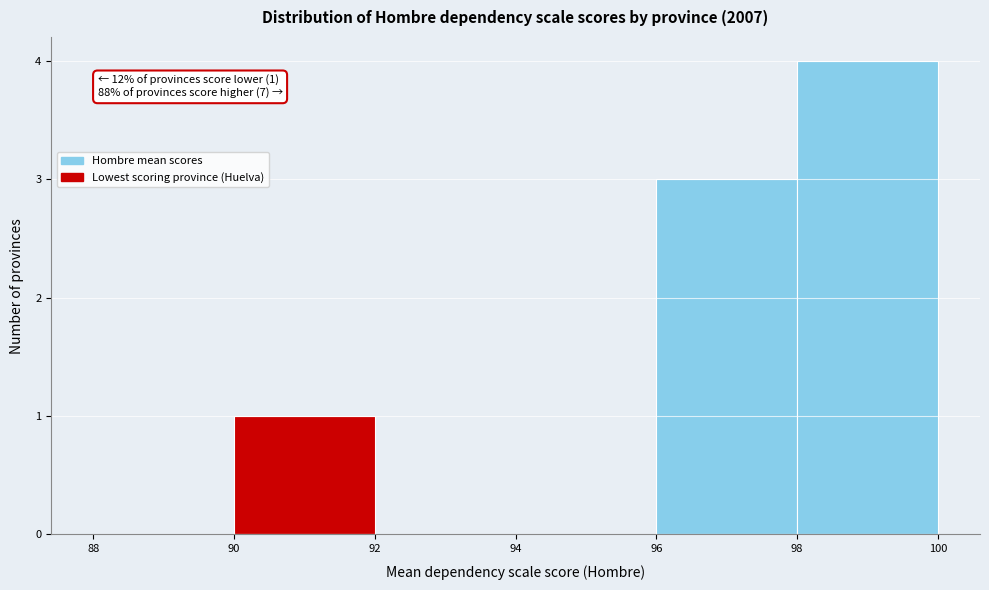

Which range on the x-axis has the tallest bar?

98 to 100